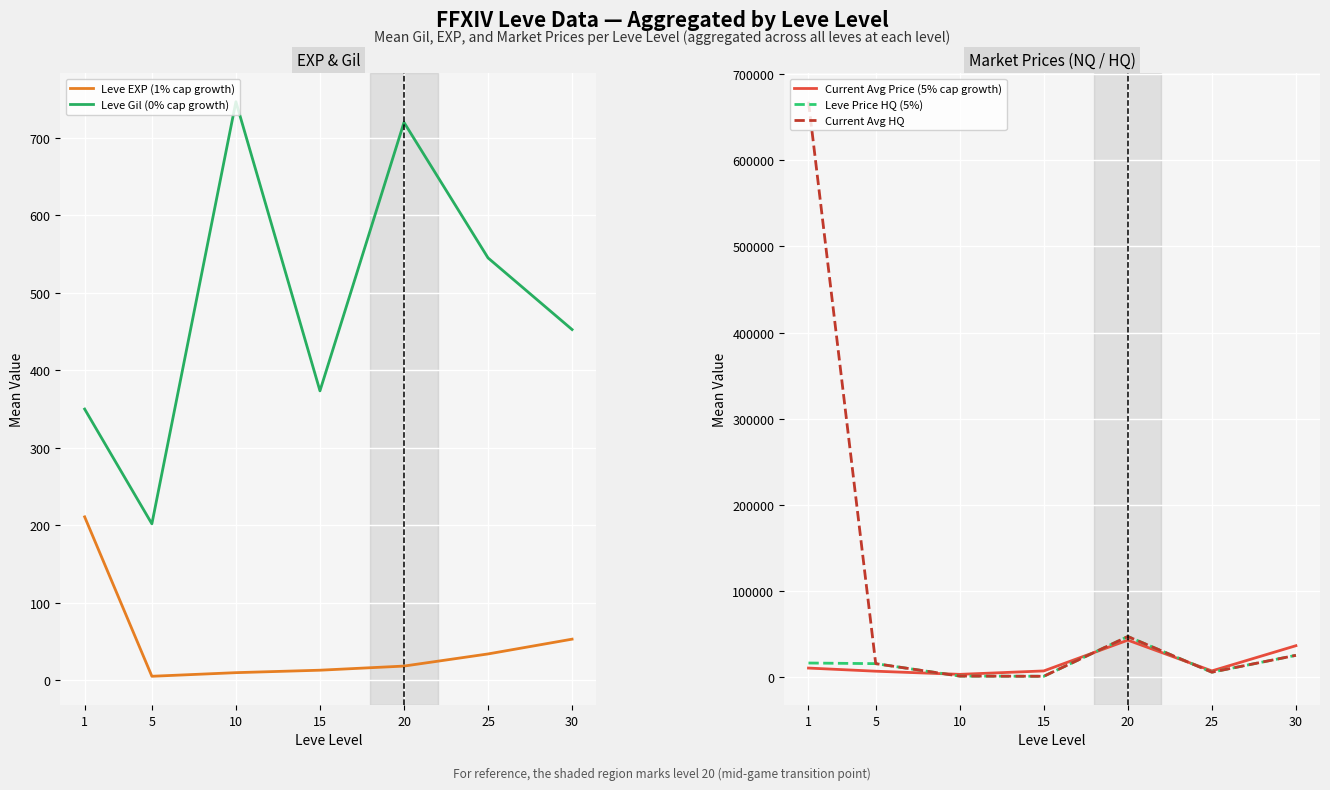

What is the sum of the Leve Price HQ (5%) values at 20 and 10?

47480.7